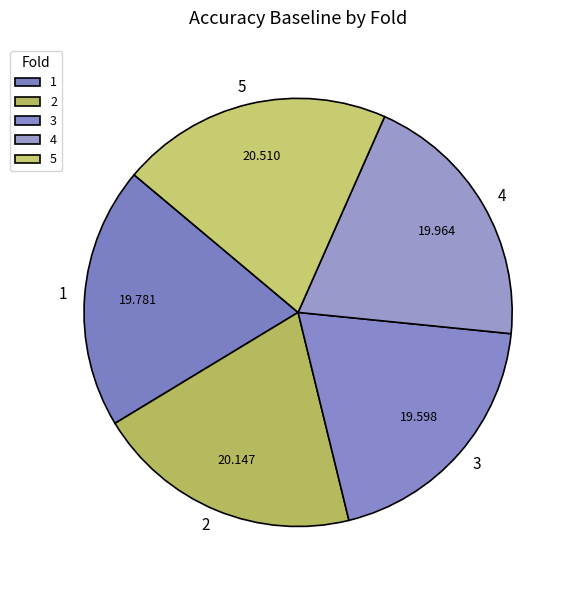

Is there a majority slice in this chart?

No